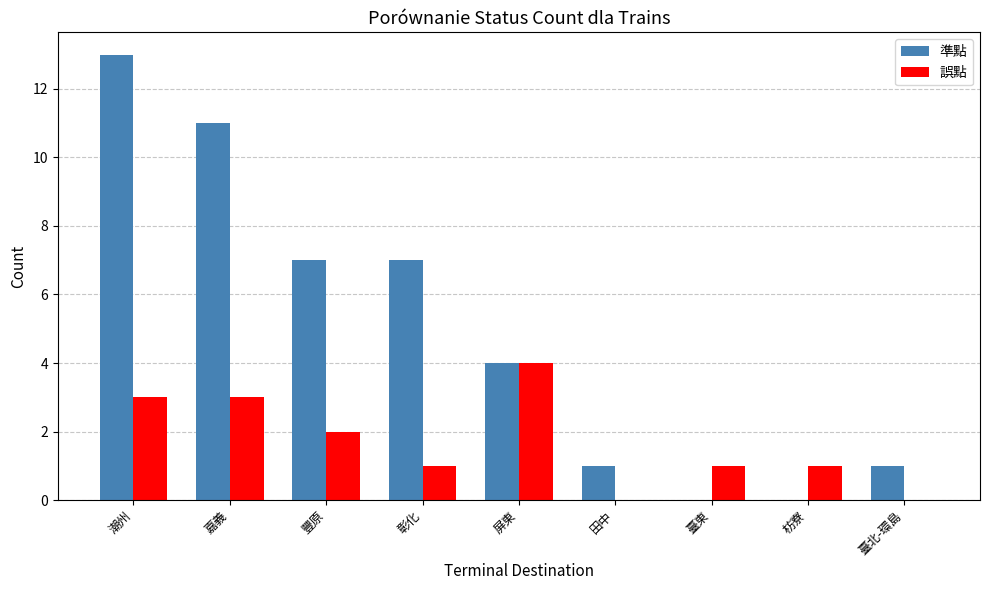

What is the maximum value shown in the chart?

13